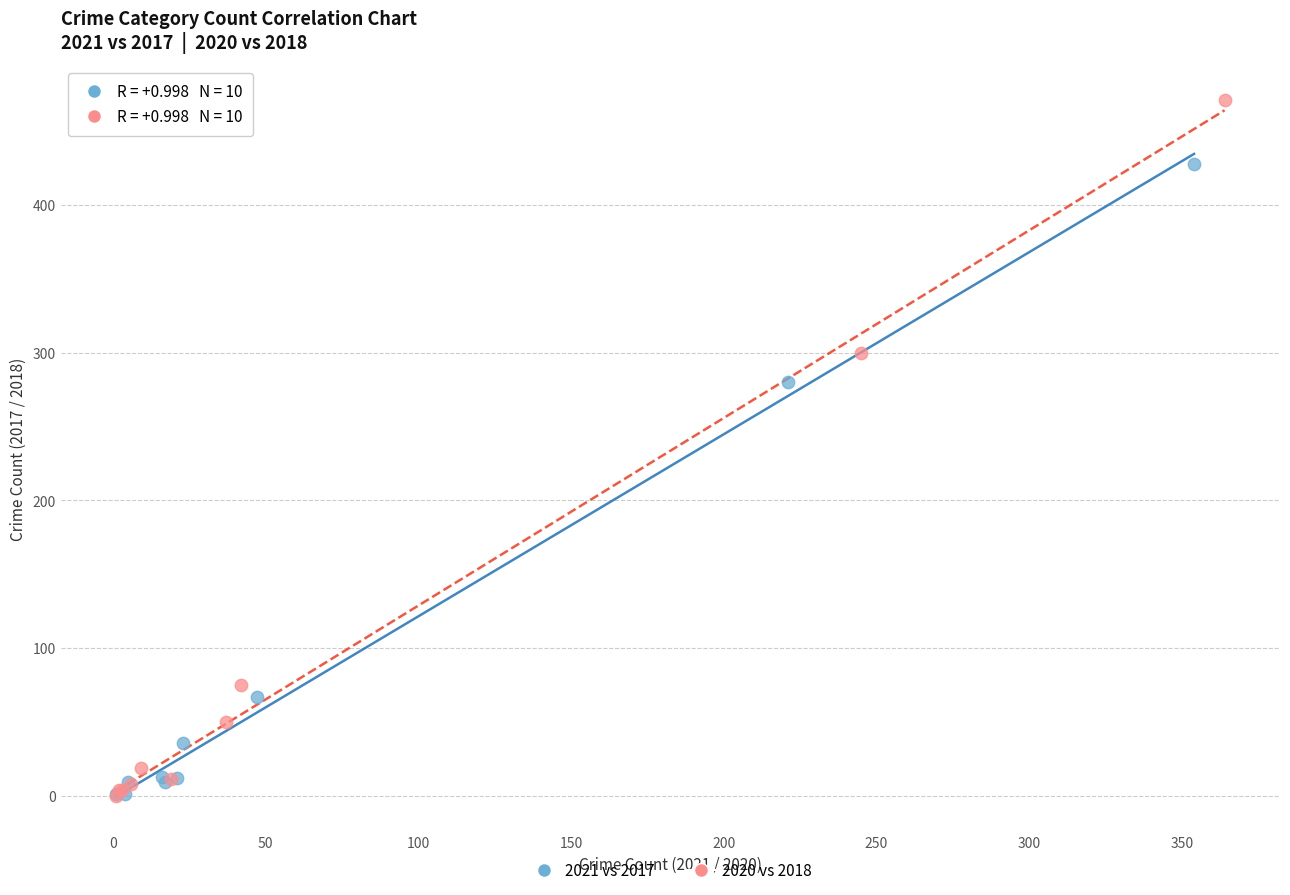

What are all the series names shown in the legend?

2021 vs 2017, 2020 vs 2018